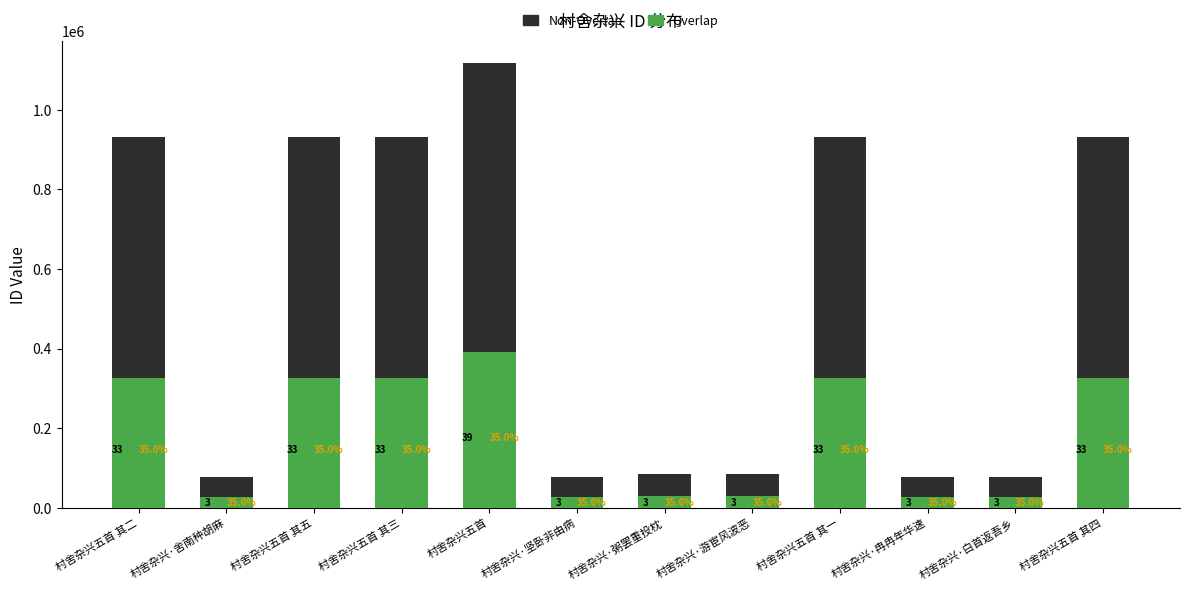

What are all the series names shown in the legend?

Non-Overlap, Overlap